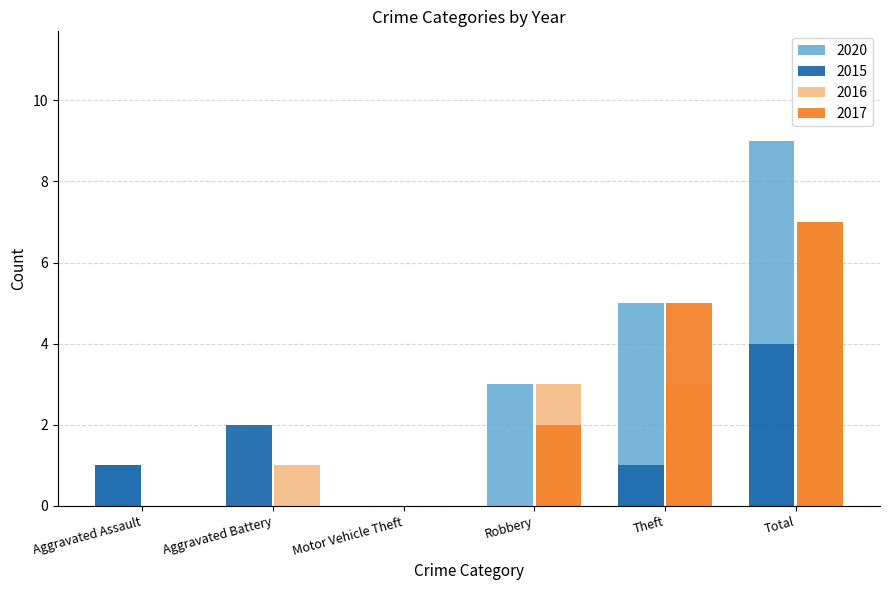

What is the approximate value of 2017 at Theft?

5